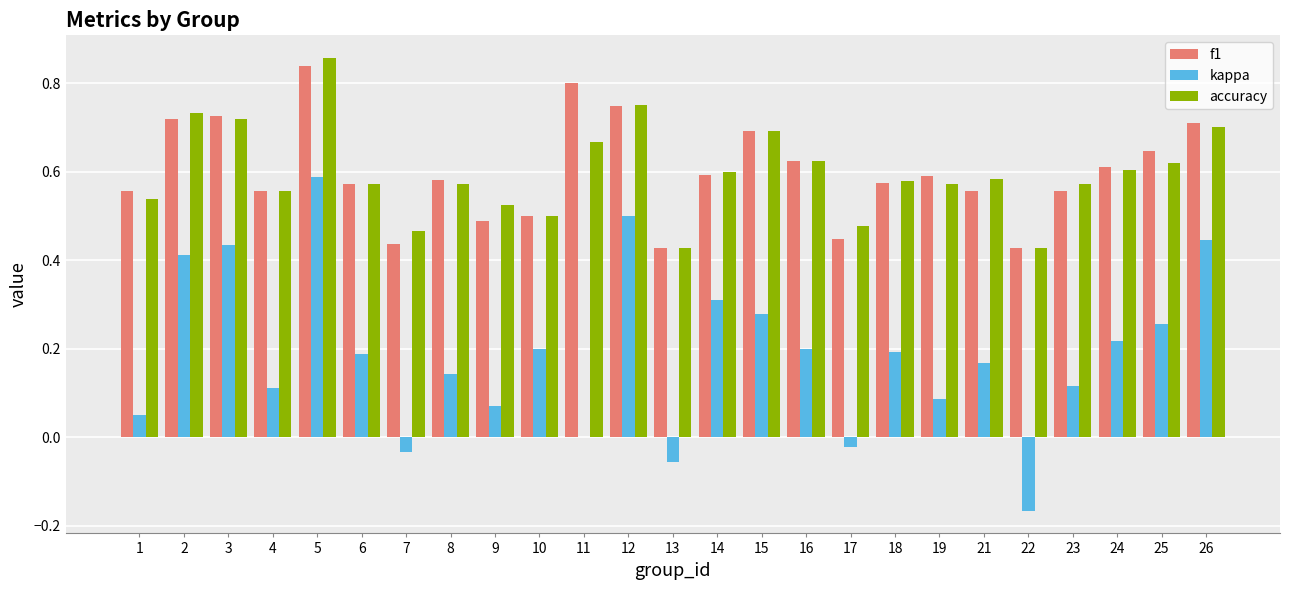

What are all the series names shown in the legend?

f1, kappa, accuracy